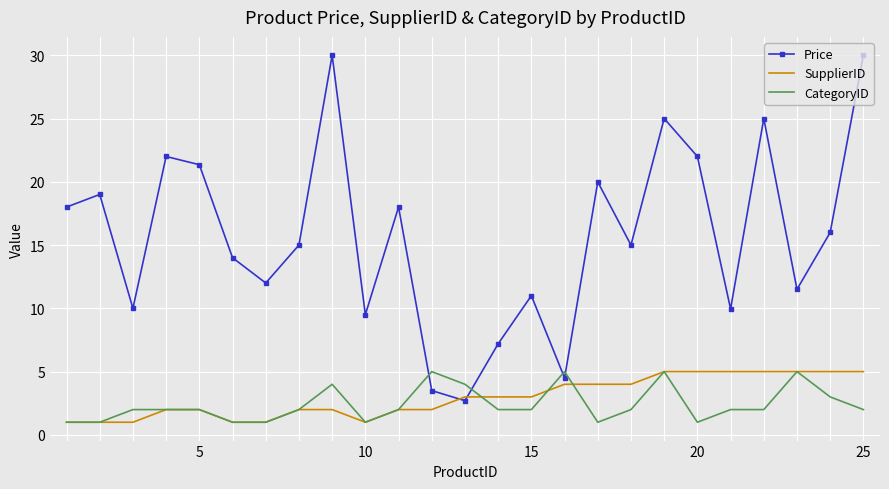

Which series has the widest spread of values?

Price